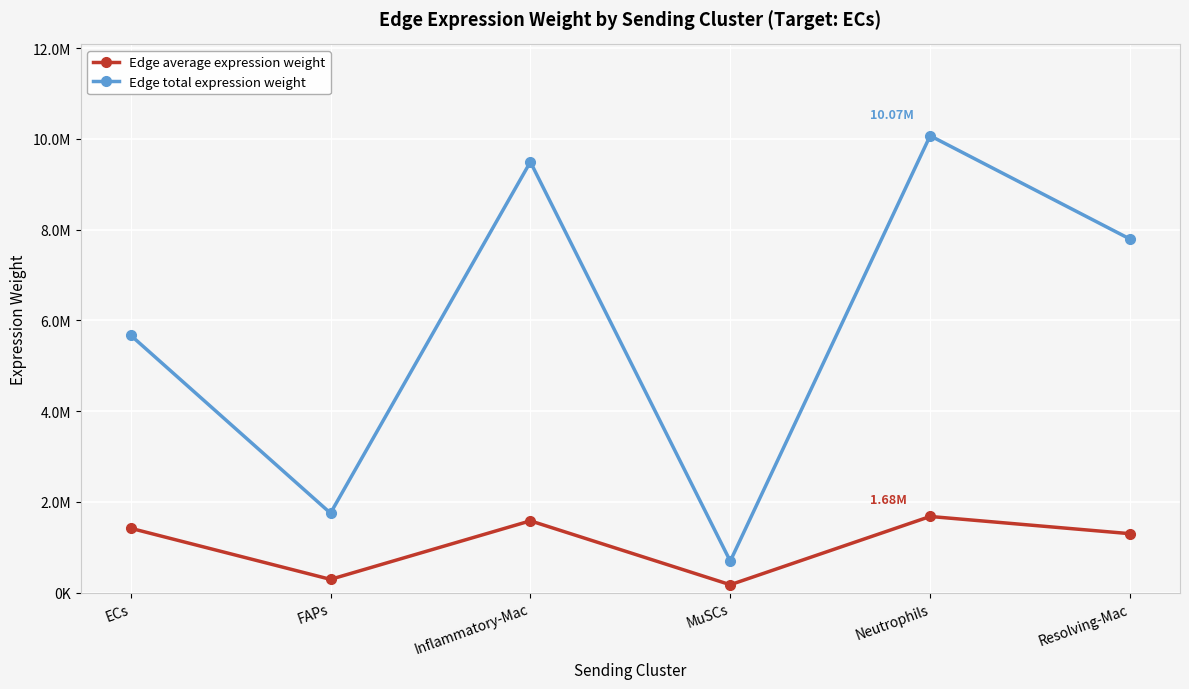

What are all the series names shown in the legend?

Edge average expression weight, Edge total expression weight